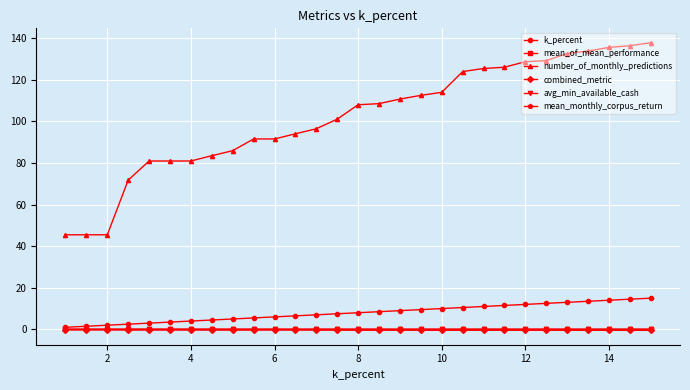

What are all the series names shown in the legend?

k_percent, mean_of_mean_performance, number_of_monthly_predictions, combined_metric, avg_min_available_cash, mean_monthly_corpus_return